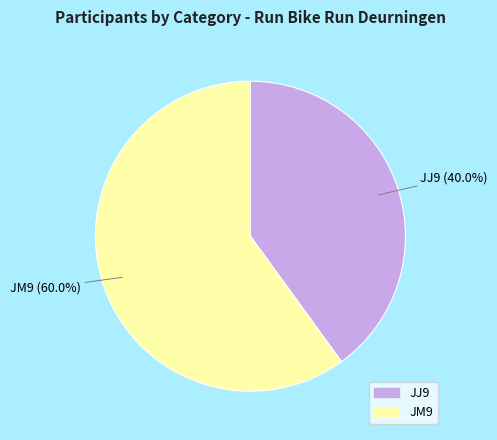

Which category has the biggest portion of the pie?

JM9